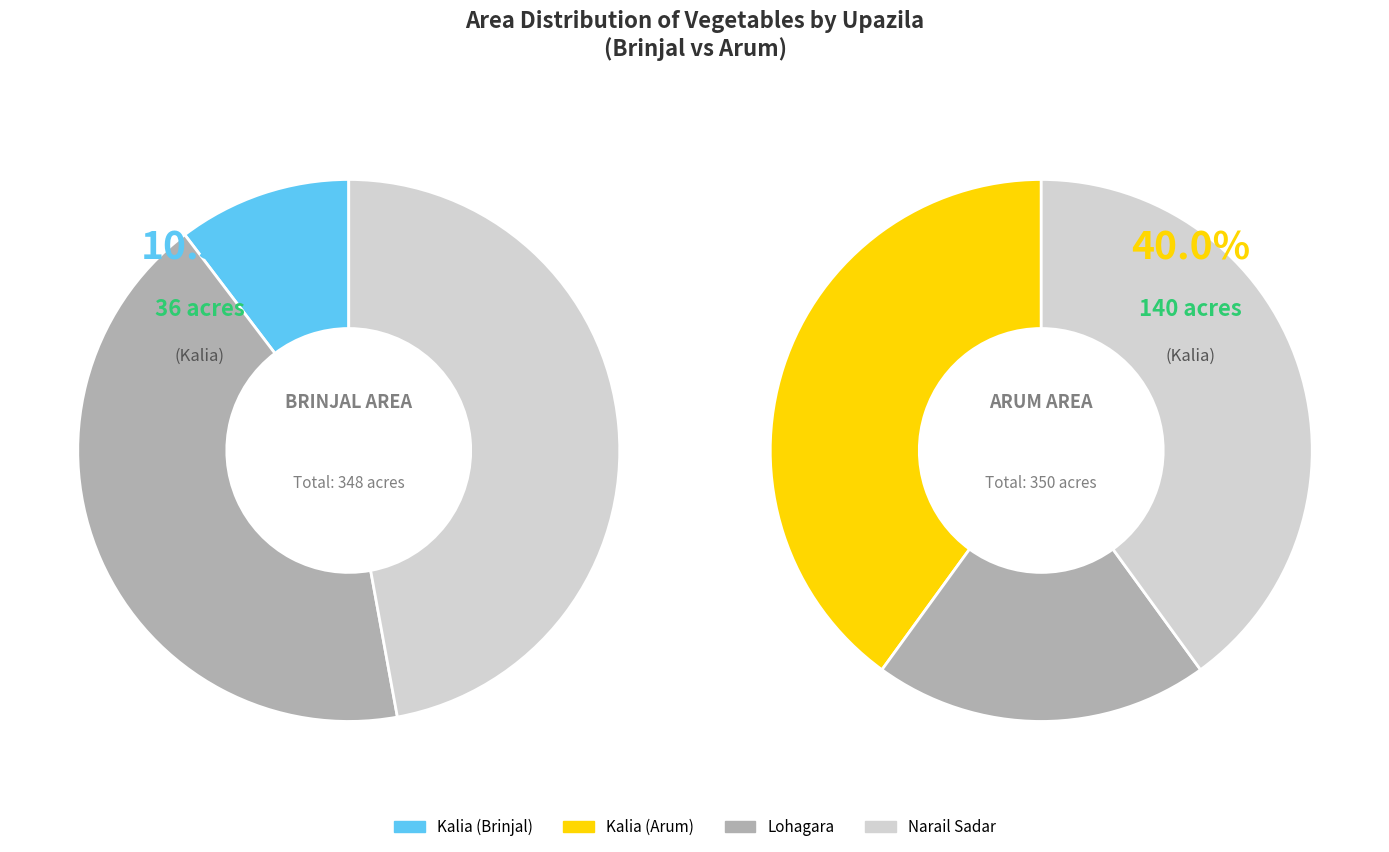

To the nearest percent, what percentage of the pie is Lohagara?

20%